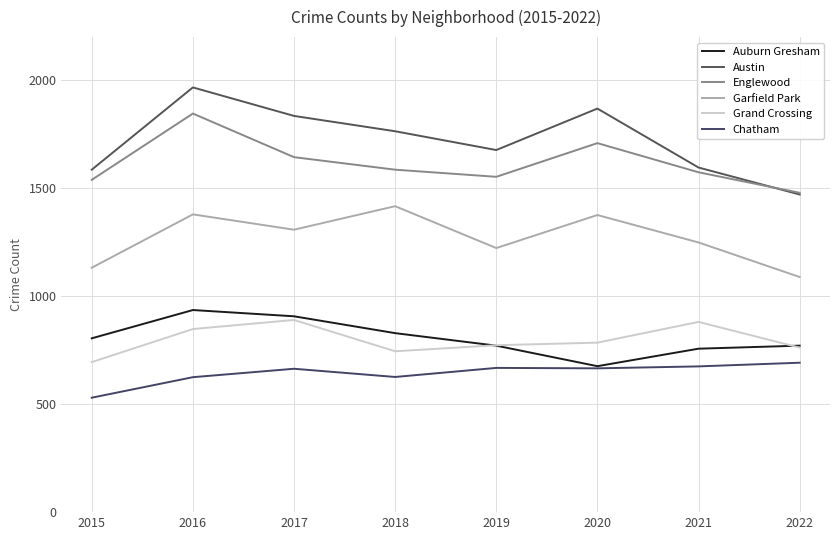

How many lines are shown in the chart?

6